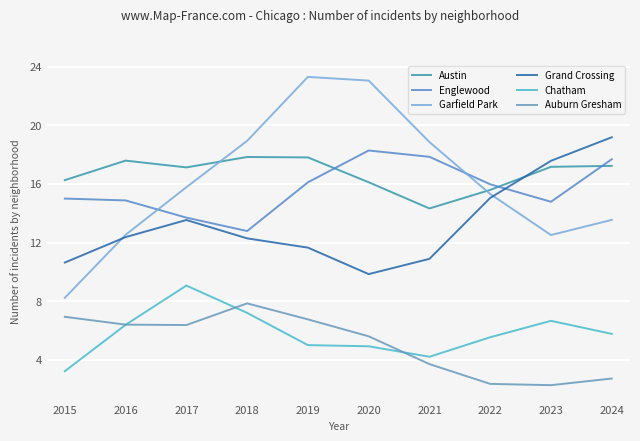

How many times do Austin and Grand Crossing cross each other?

1